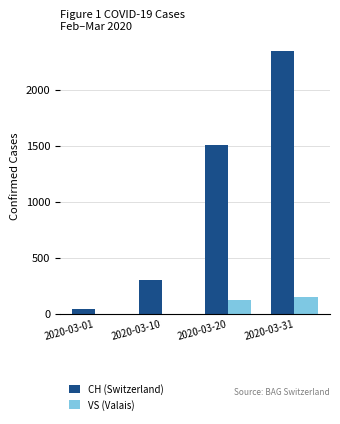

Reading left to right, what are all the values shown in this chart?

CH (Switzerland): 39	303	1505	2349
VS (Valais): 0	0	119	150